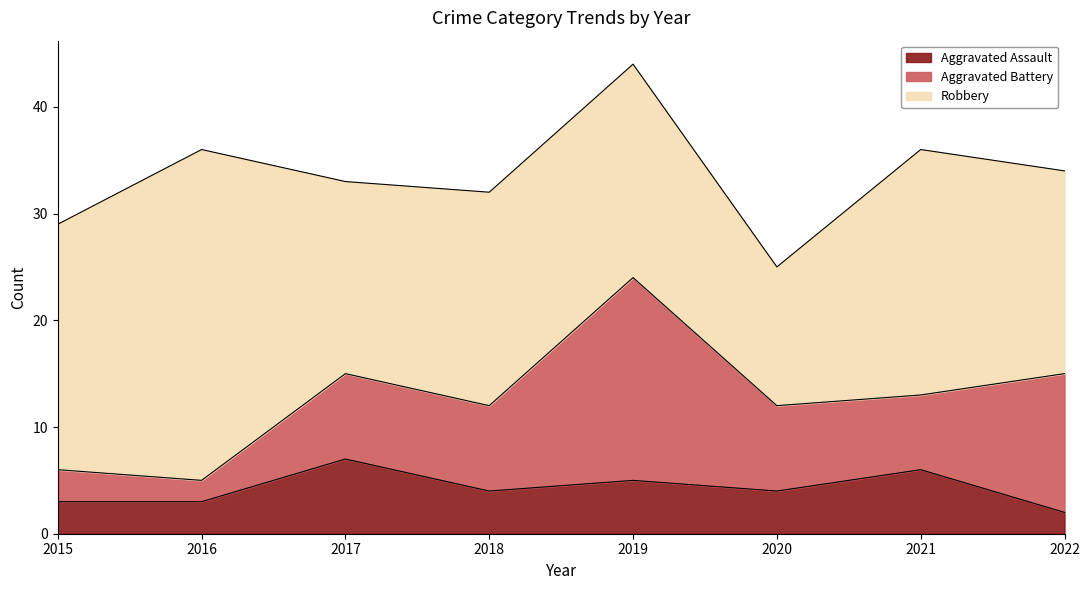

What is the sum of the Robbery values at 2017 and 2020?

31